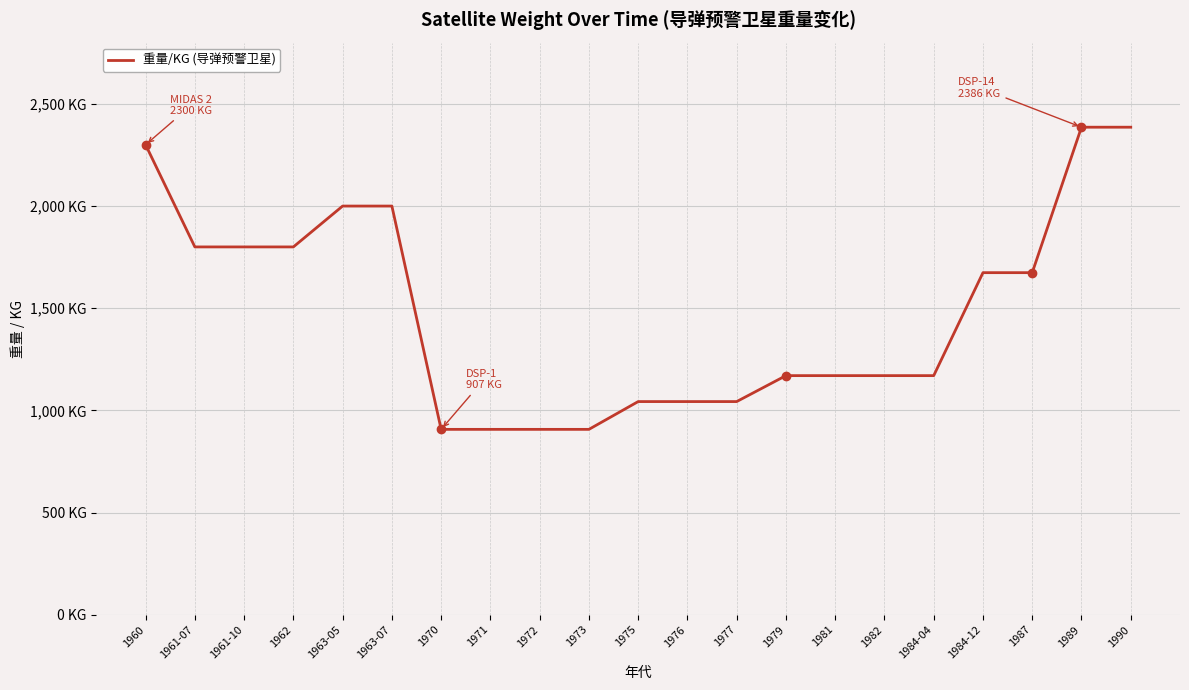

Does the chart have visible grid lines?

Yes